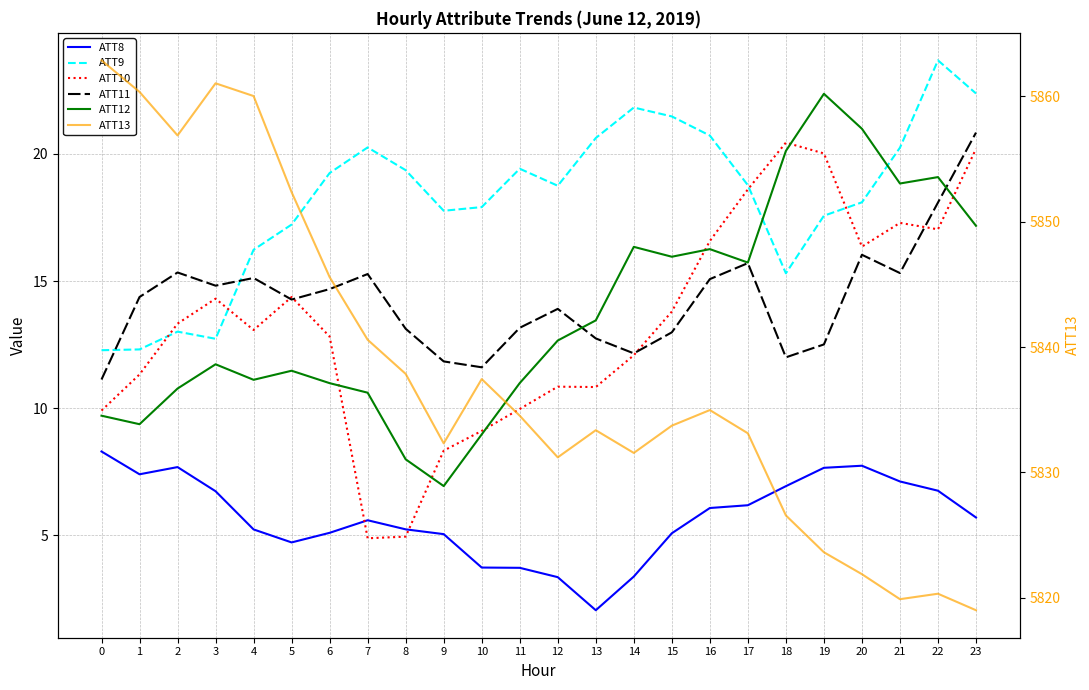

Is it true that ATT10 equals 32.4 at 17?

False